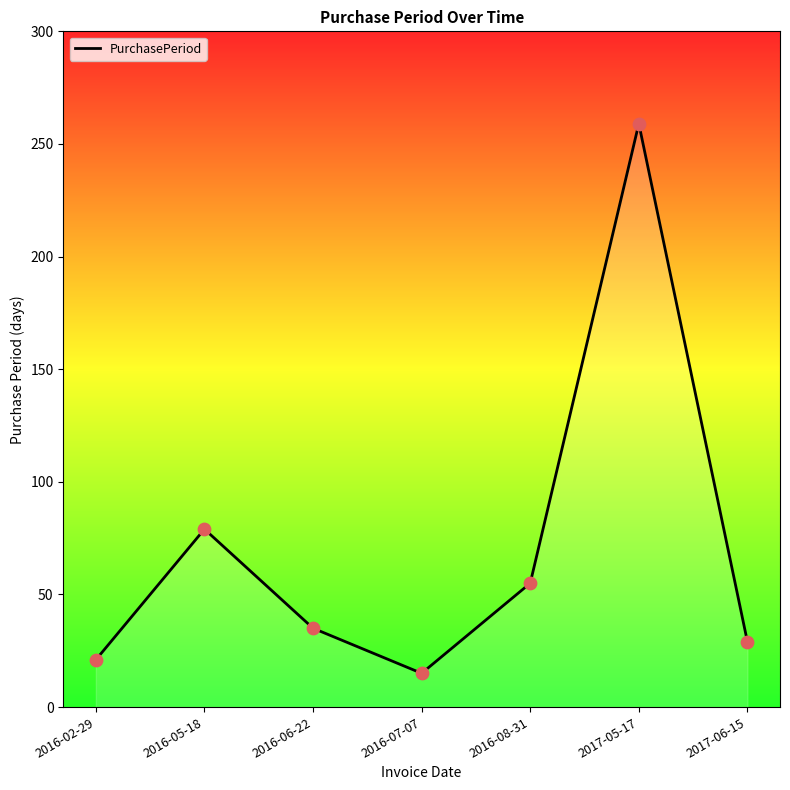

What is the ratio of the value at 2017-06-15 to the value at 2016-08-31?

0.5